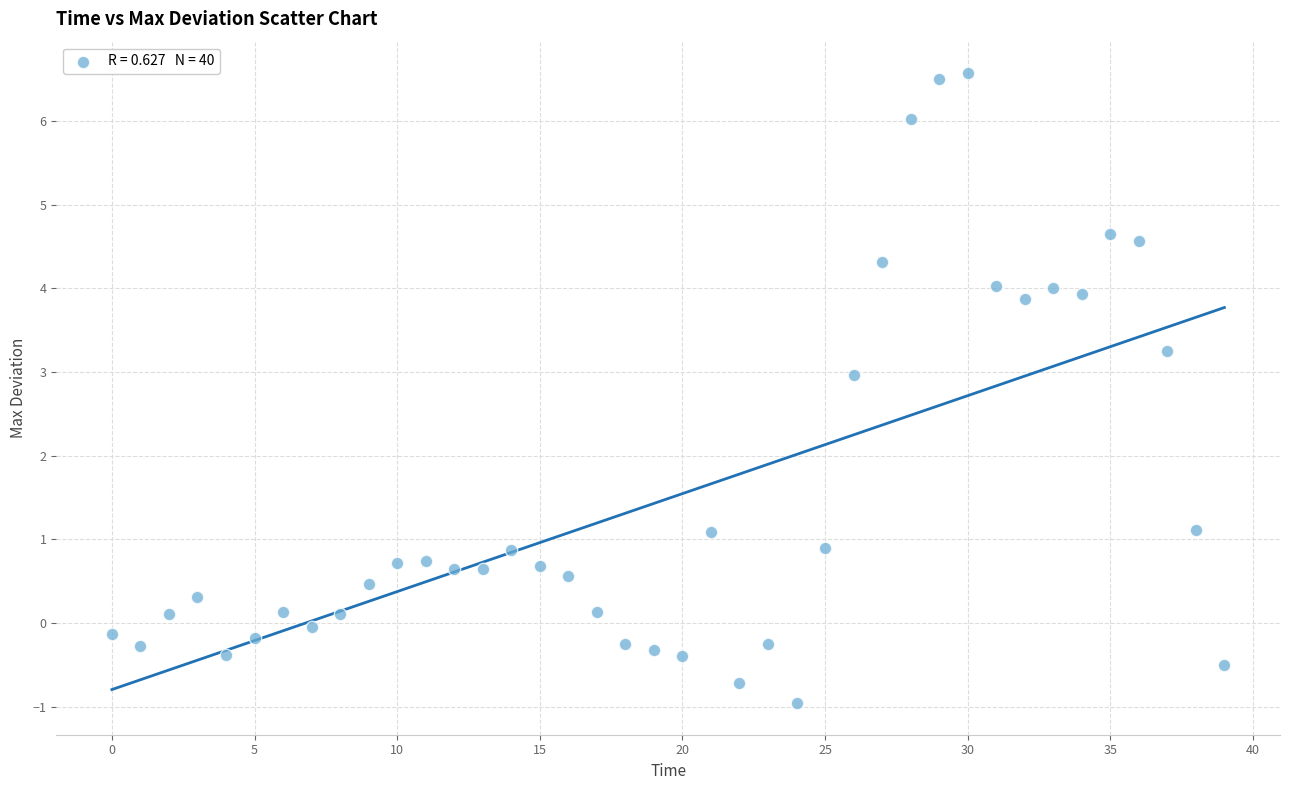

What is the range of Y values (max minus min)?

7.5